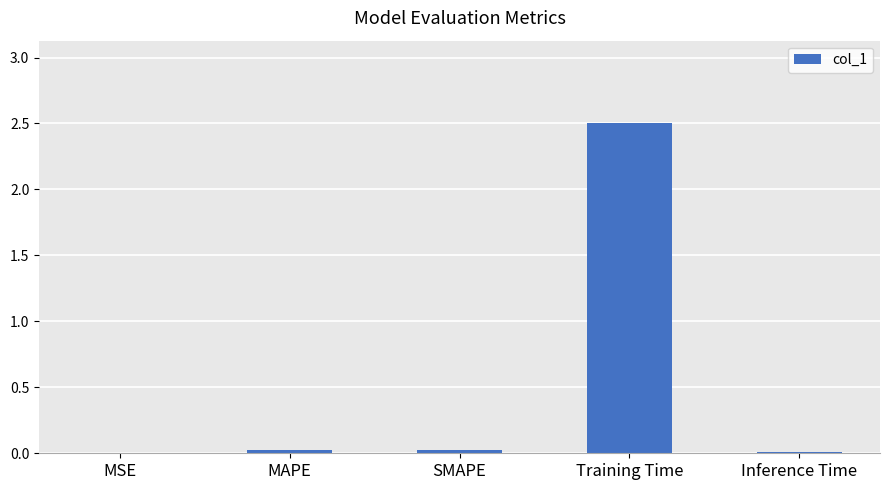

The chart shows a value of 0.0 at MAPE. True or false?

True